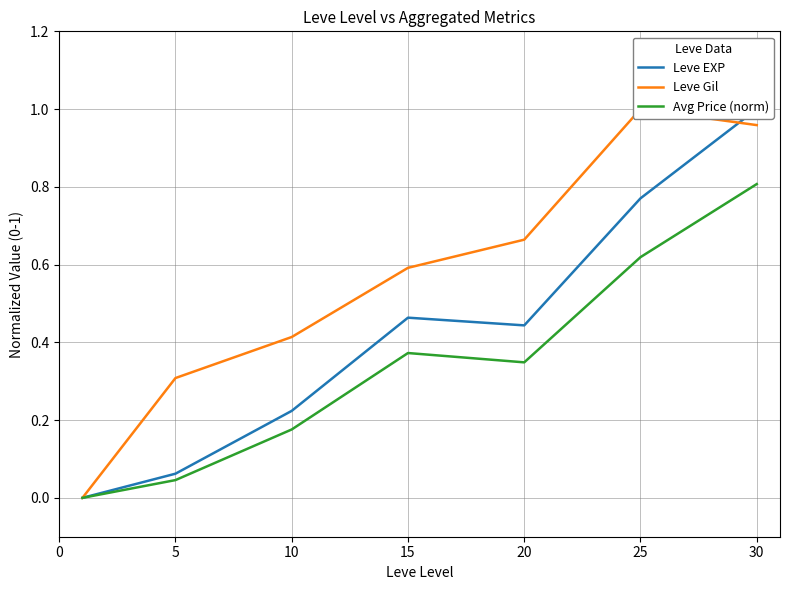

At which category does Leve EXP reach its first local peak?

15